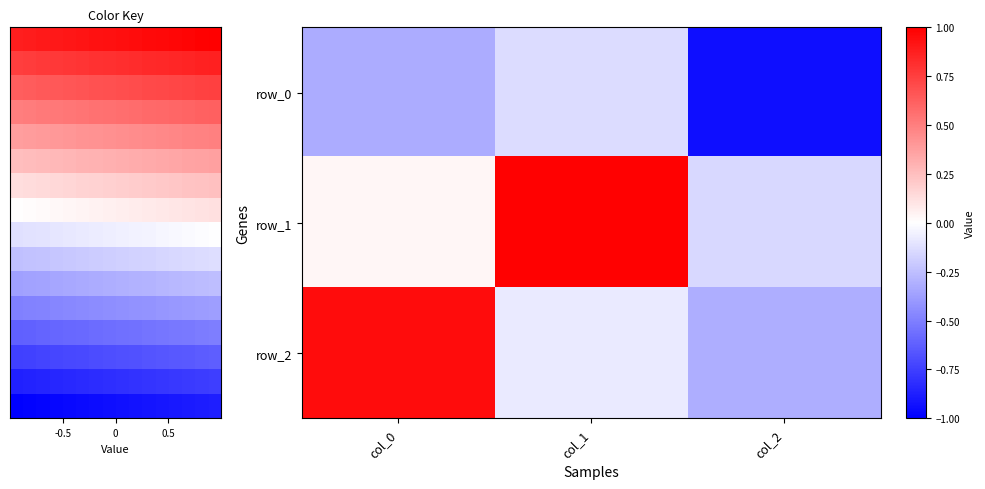

Is it true that row_1 equals 0.0 at col_0?

False